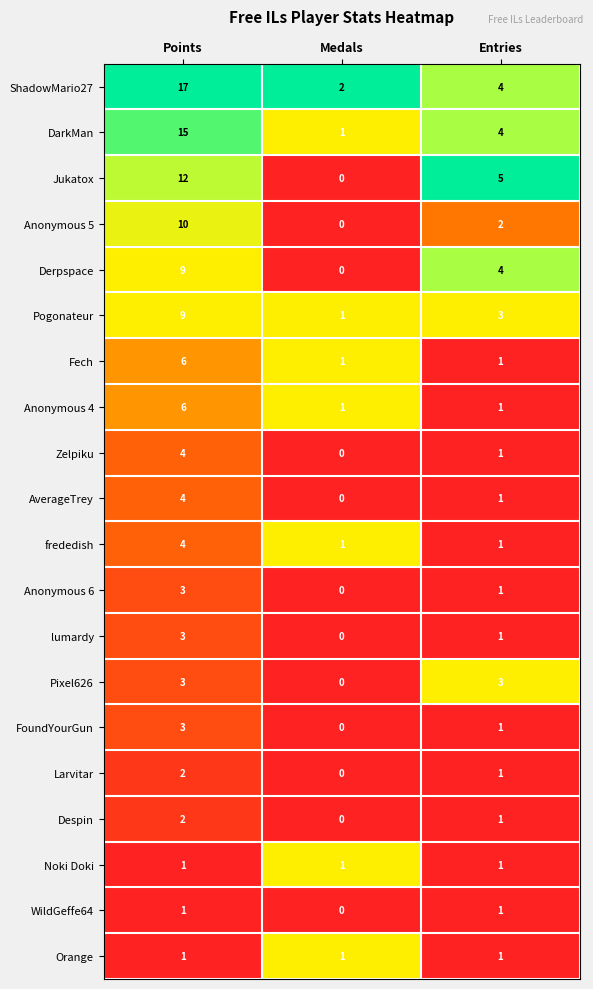

Where does the Larvitar series first go above 1?

Points